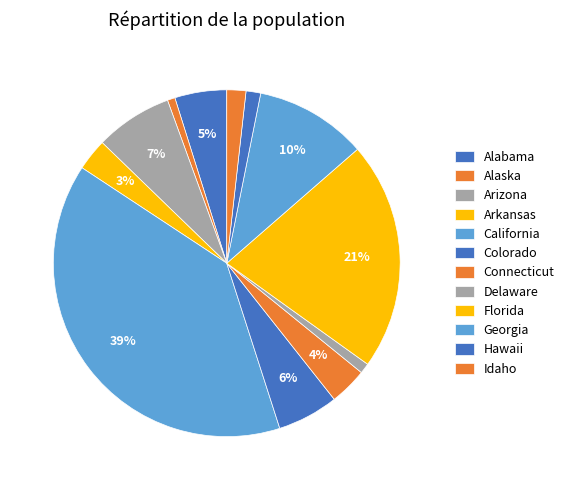

Is the sum of Arizona and Idaho greater than half?

No